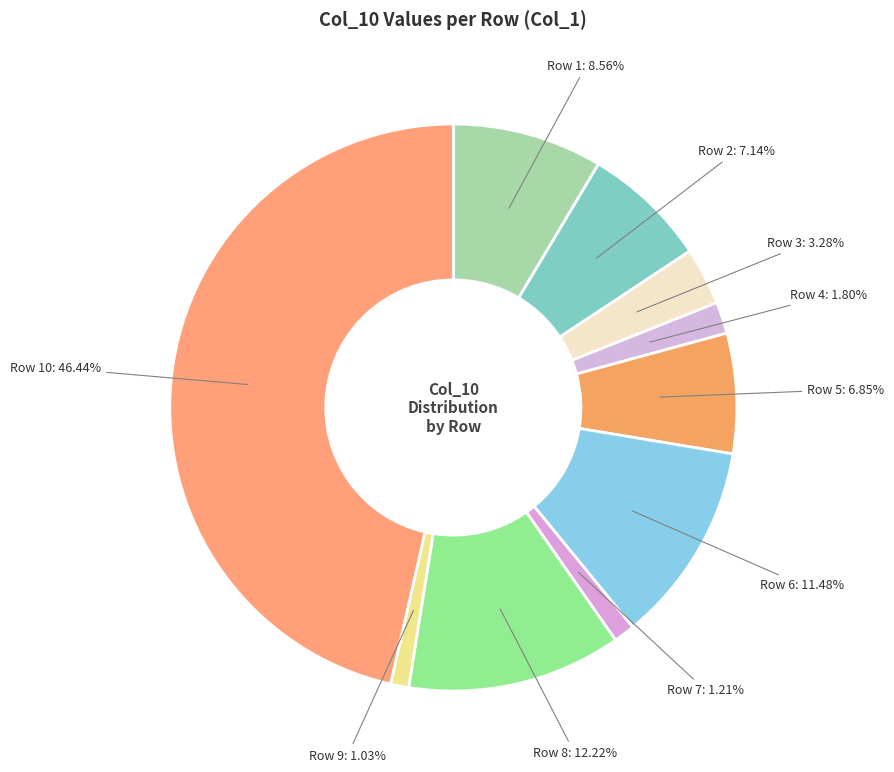

Between Row 9: 1.03% and Row 3: 3.28%, which is larger?

Row 3: 3.28%